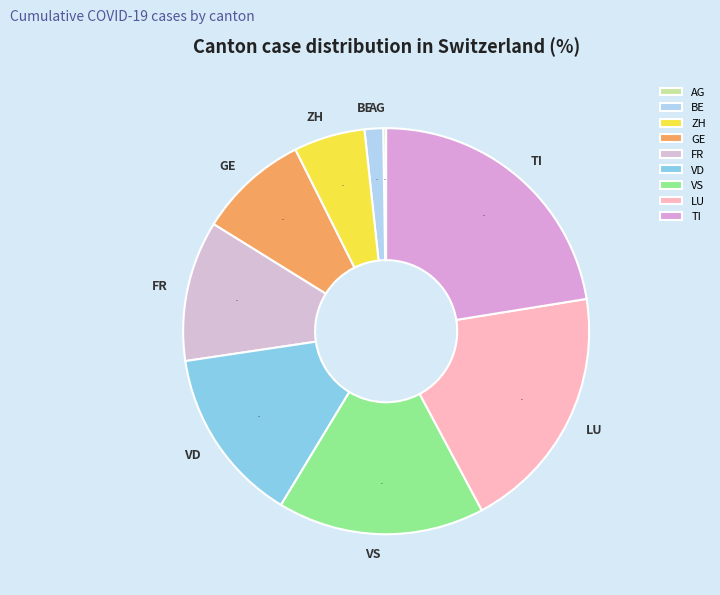

What is the largest slice in the pie chart?

TI